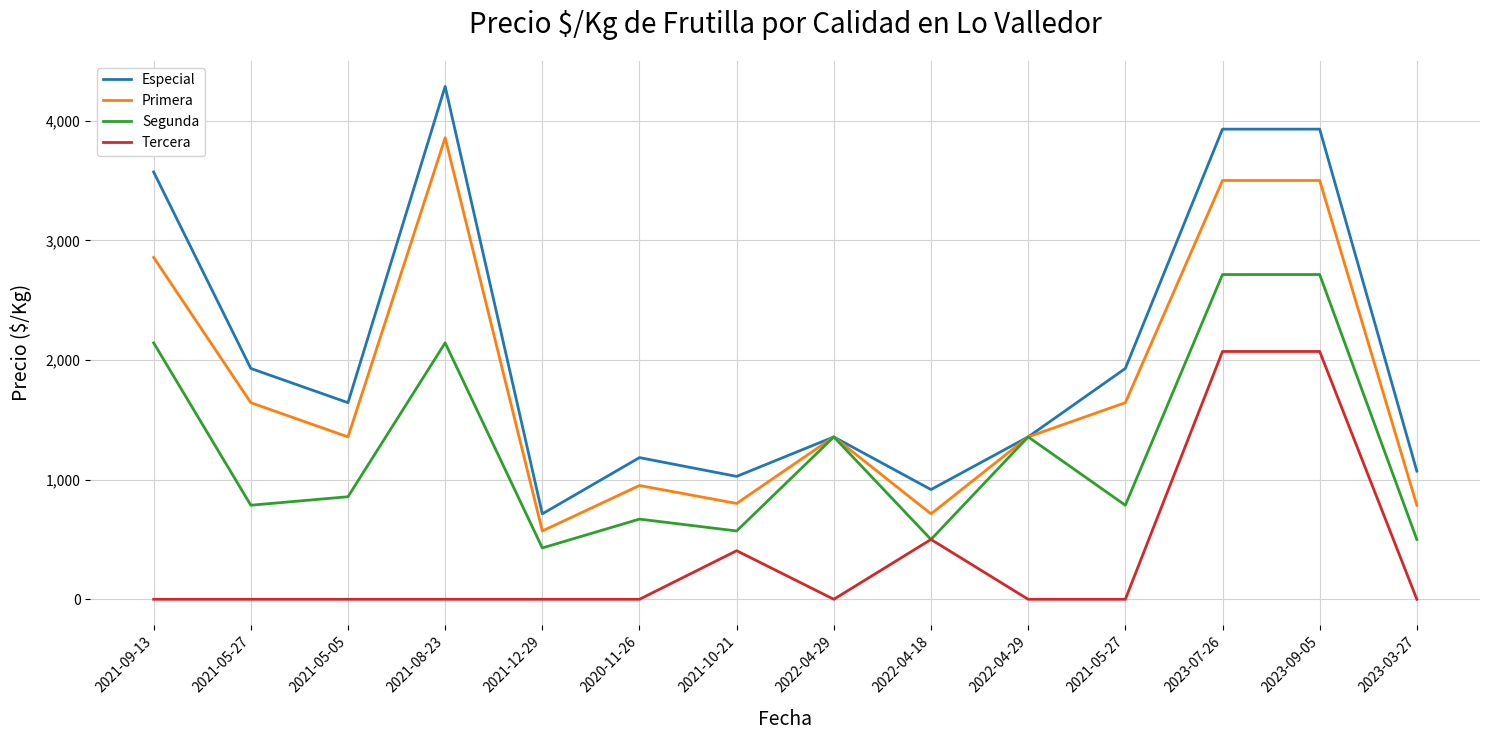

Does the chart display data point markers on the line(s)?

No